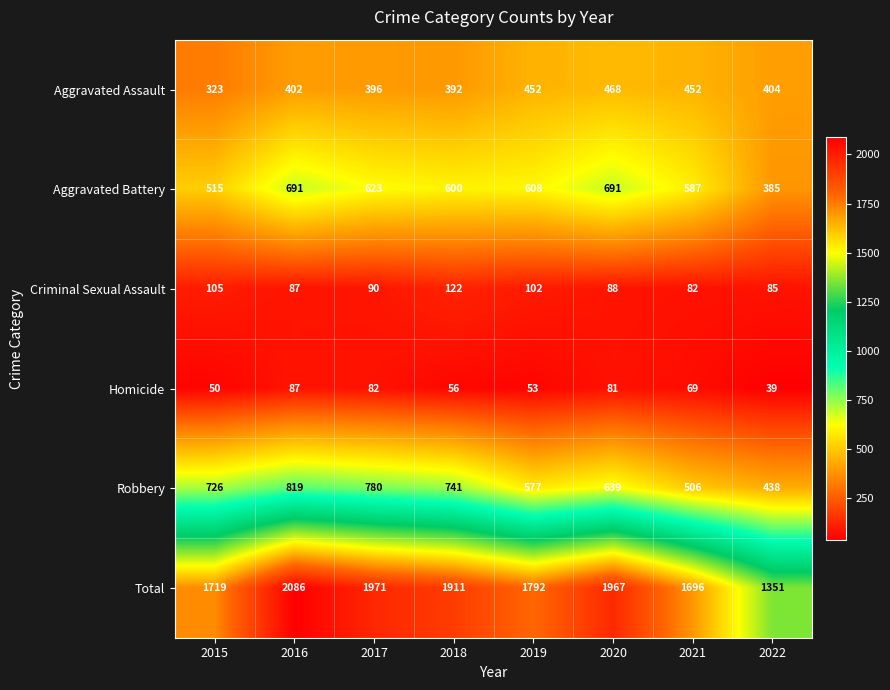

Is it true that Homicide equals 21 at 2021?

False